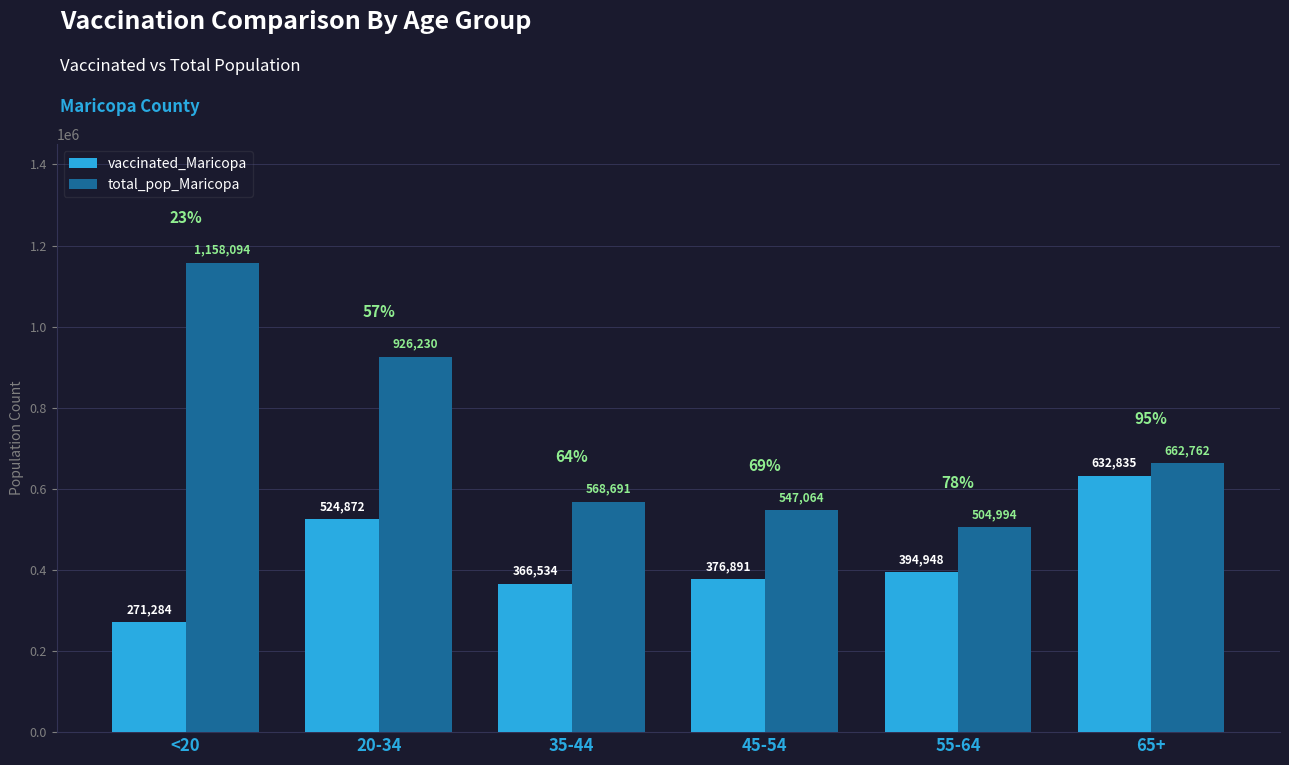

Which series changed the most between <20 and 20-34?

vaccinated_Maricopa